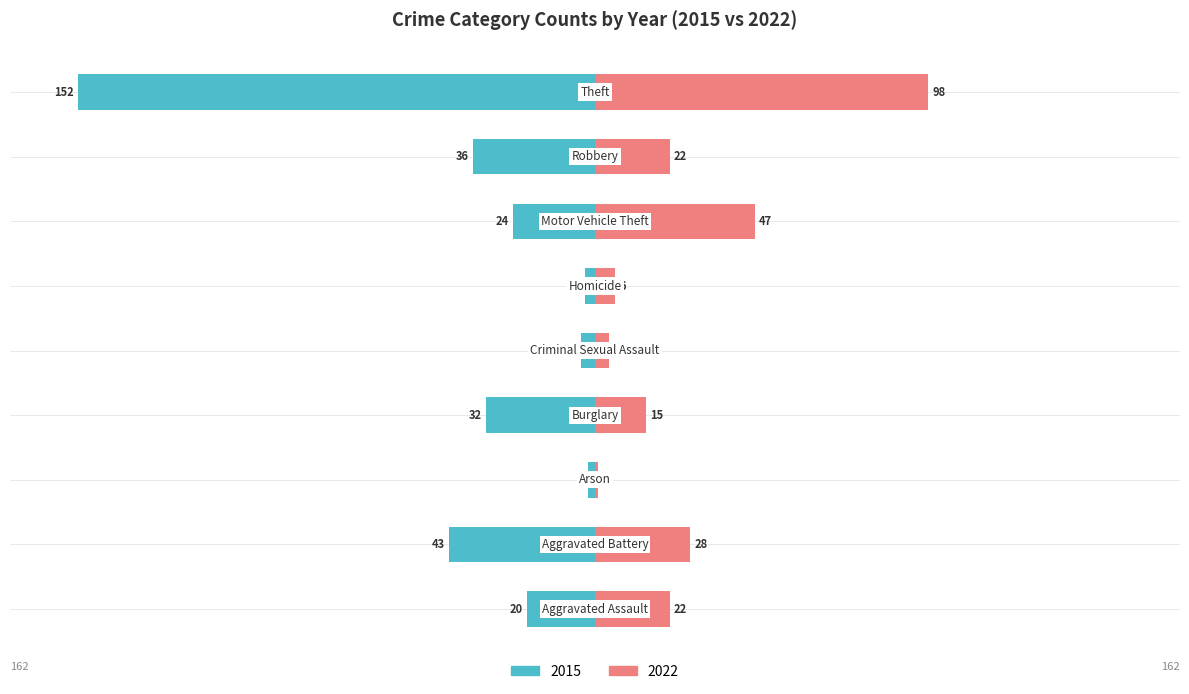

What are all the series names shown in the legend?

2015, 2022